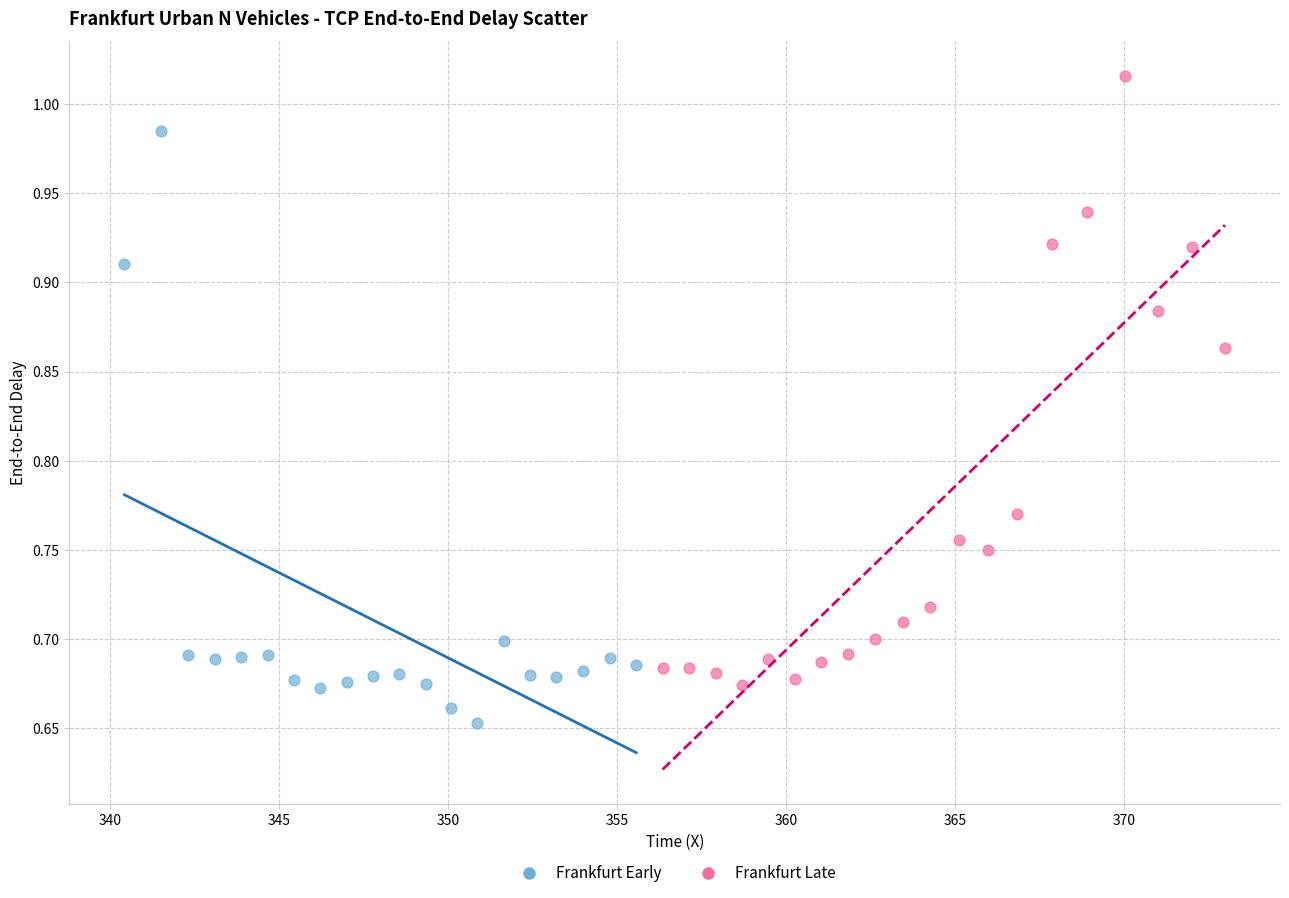

Which series reaches the maximum Y coordinate?

Frankfurt Late